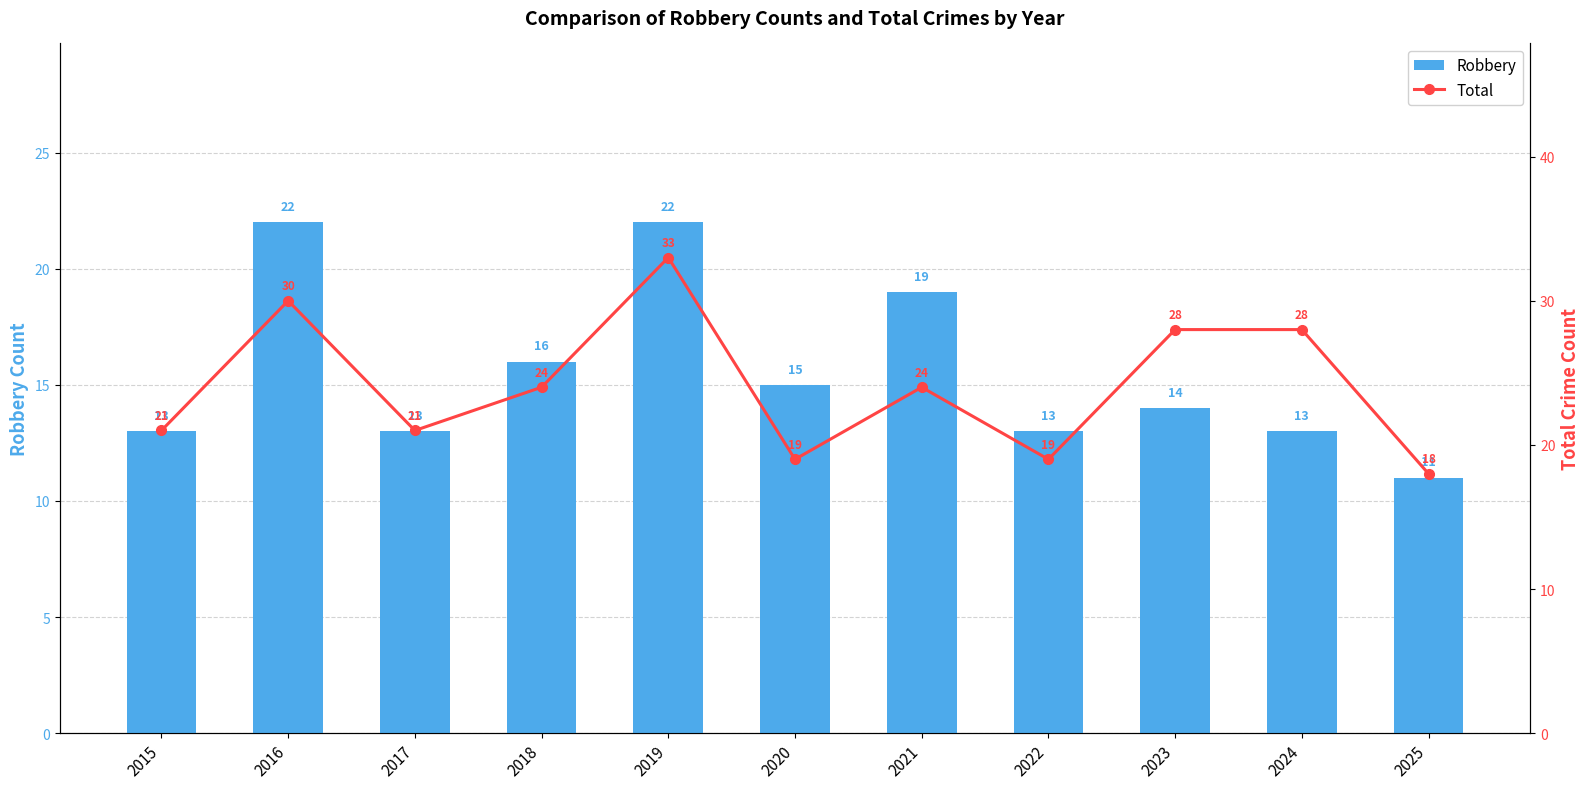

Reading right to left, list all the values displayed in this chart.

Robbery: 11	13	14	13	19	15	22	16	13	22	13
Total: 18	28	28	19	24	19	33	24	21	30	21